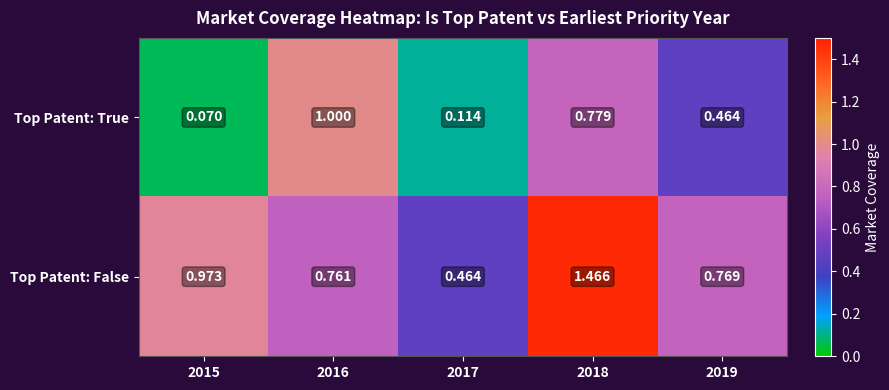

What is the difference between the highest and lowest values at 2016?

0.2